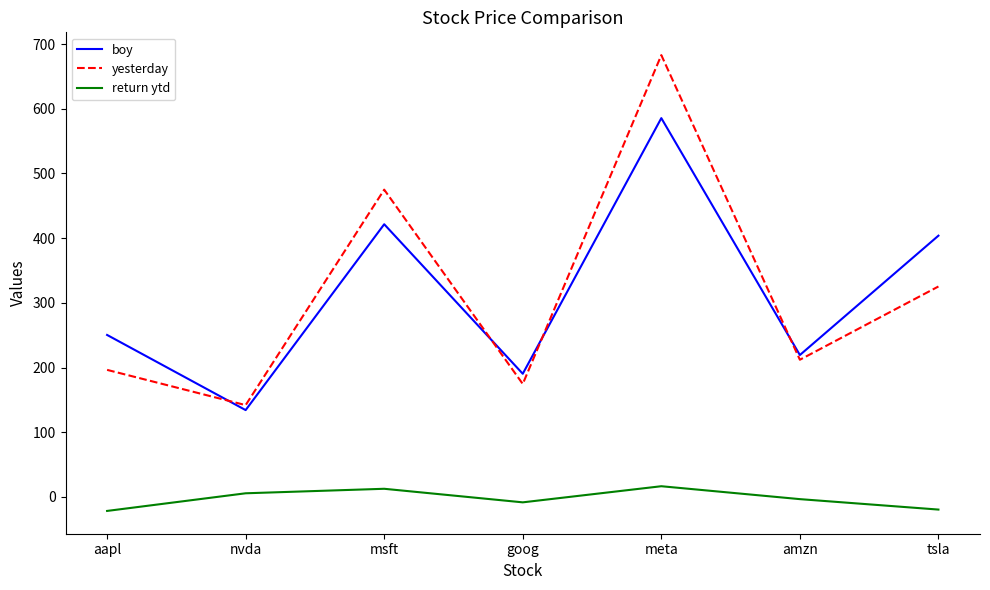

At how many categories does at least one series exceed 630?

1